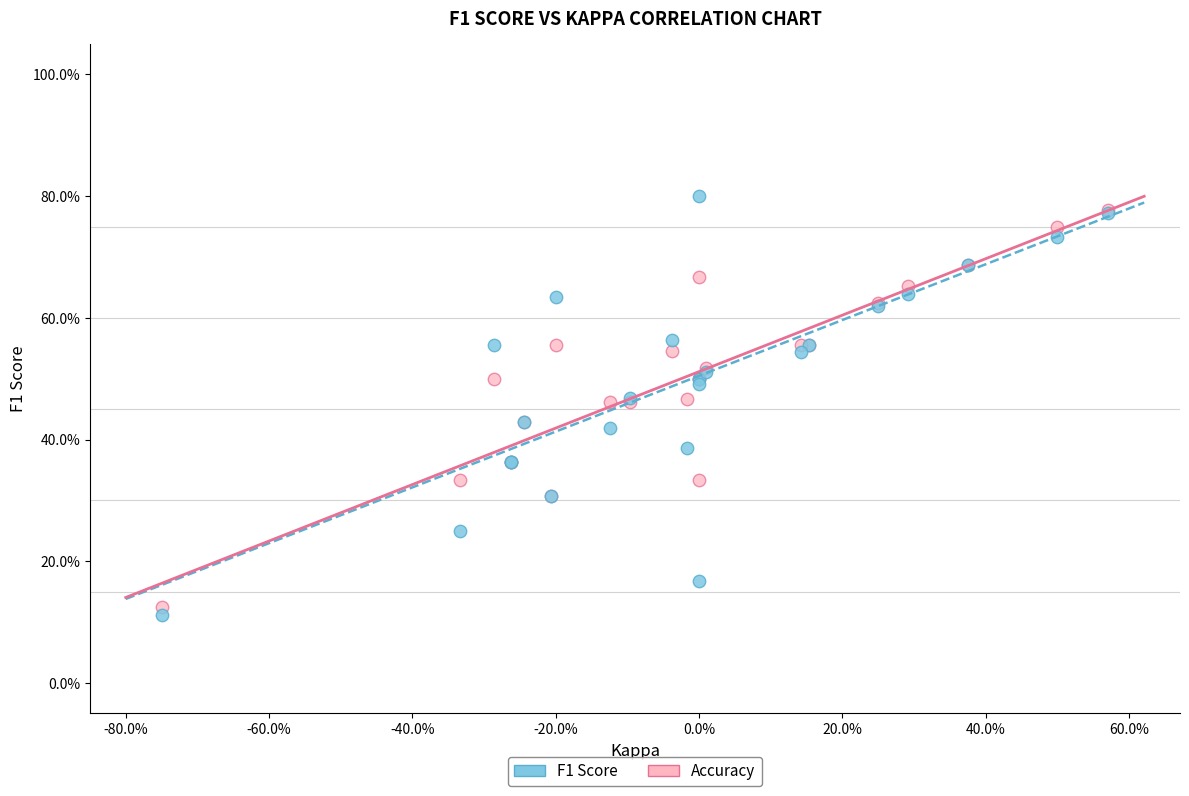

What are all the series names shown in the legend?

F1 Score, Accuracy